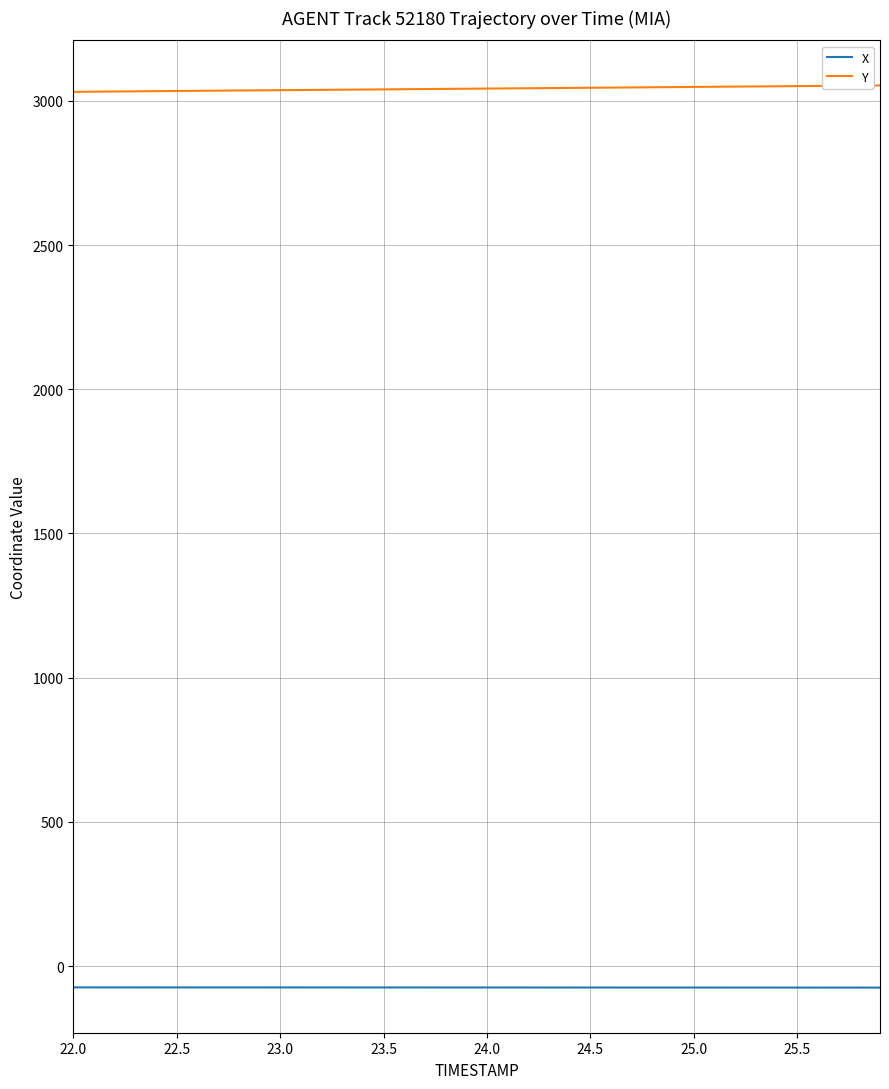

Which series has the largest total across all categories?

Y